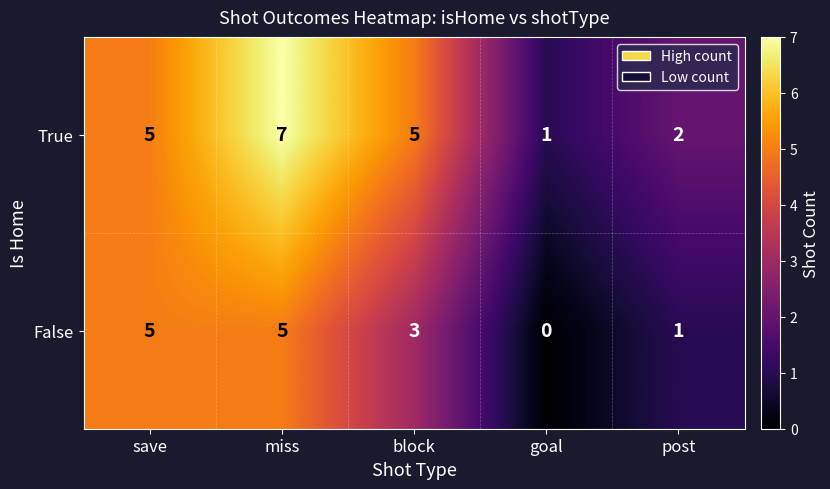

Reading right to left, what are all the values shown in this chart?

True: 2	1	5	7	5
False: 1	0	3	5	5